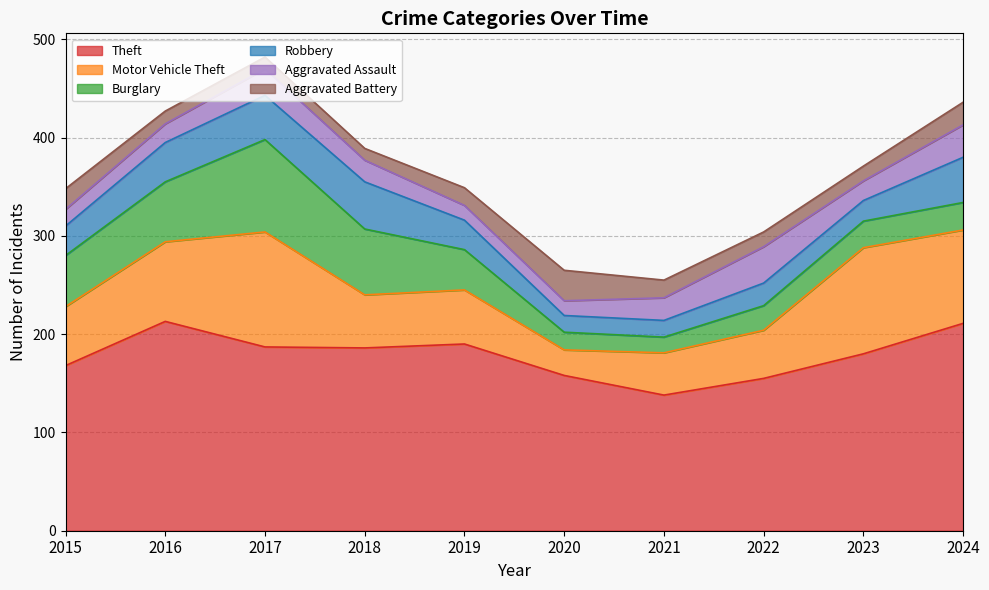

Where do Burglary and Aggravated Assault first cross each other?

2020 and 2021